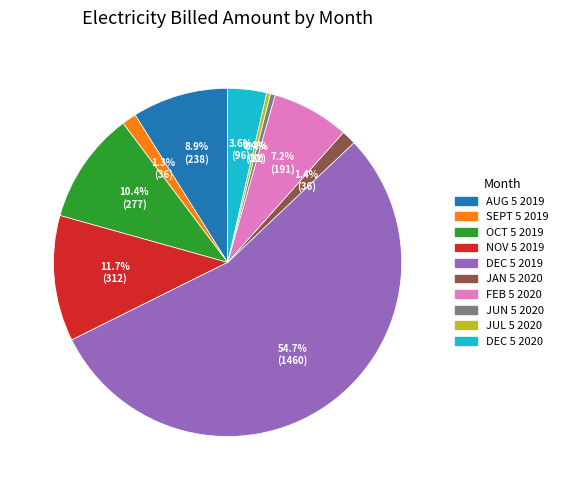

Count the number of slices in the pie.

10